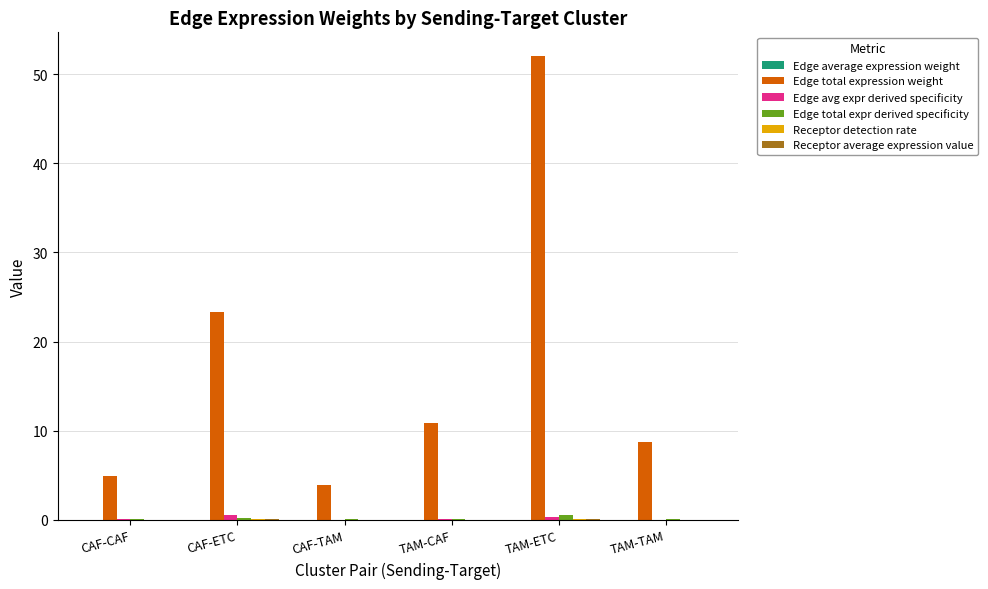

At which category is the sum across all series the highest?

TAM-ETC